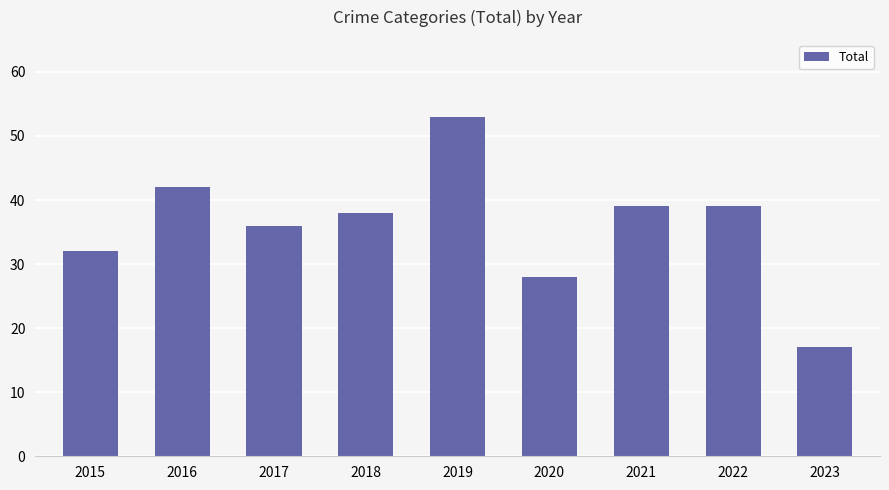

What value does the data have at 2016, to the nearest 10?

40